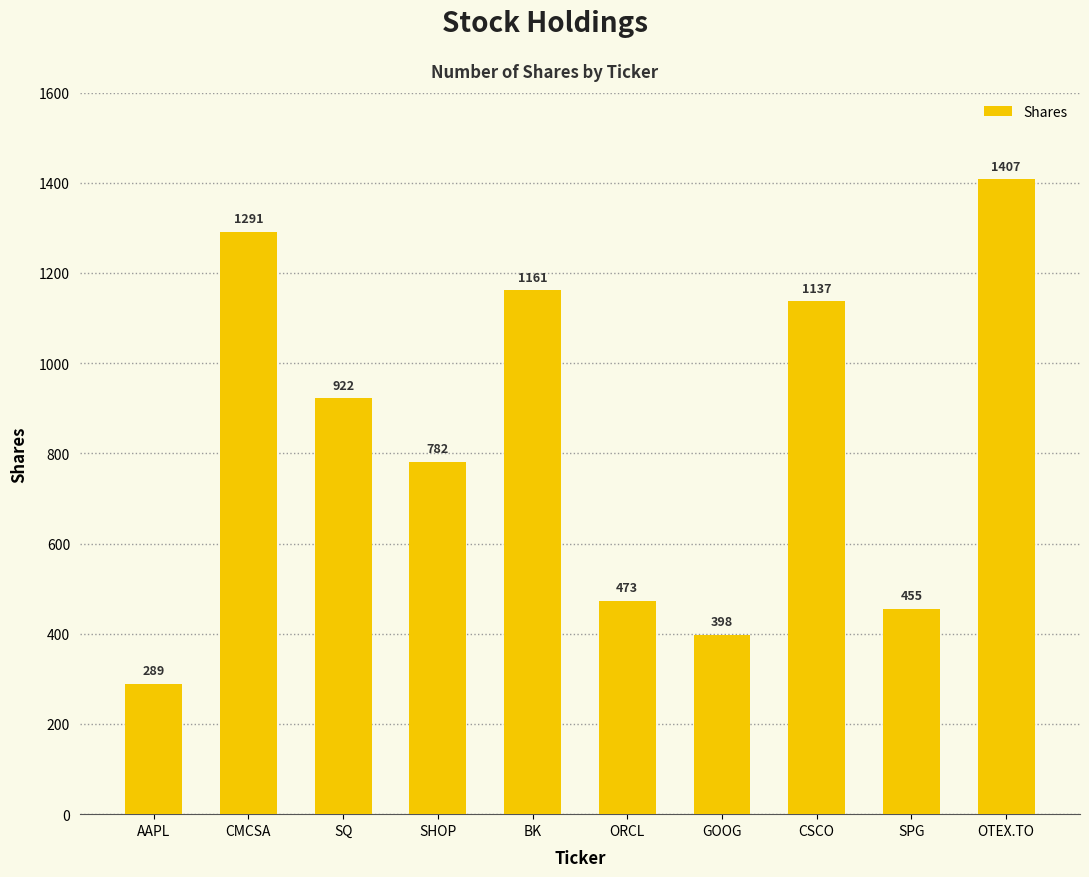

What is the value of the 8th bar from the left?

1136.9